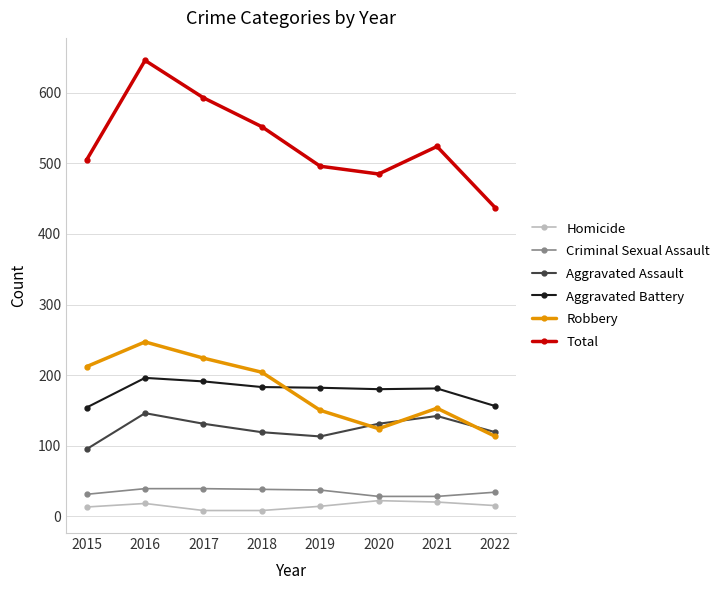

True or false: Aggravated Assault and Total intersect in this chart.

False